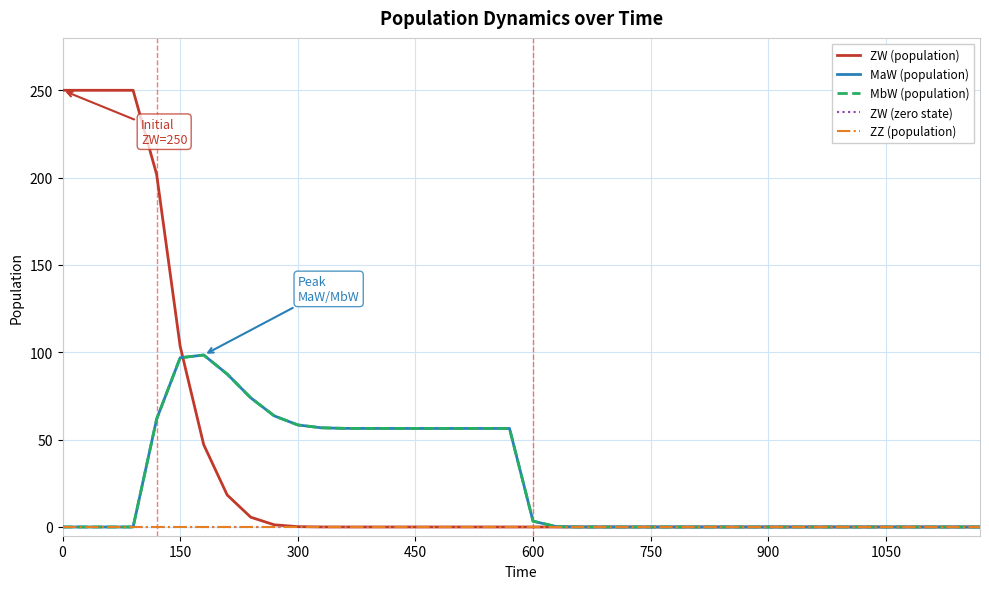

List the series in order of their peak value, lowest first.

ZW (zero state), ZZ (population), MaW (population), MbW (population), ZW (population)